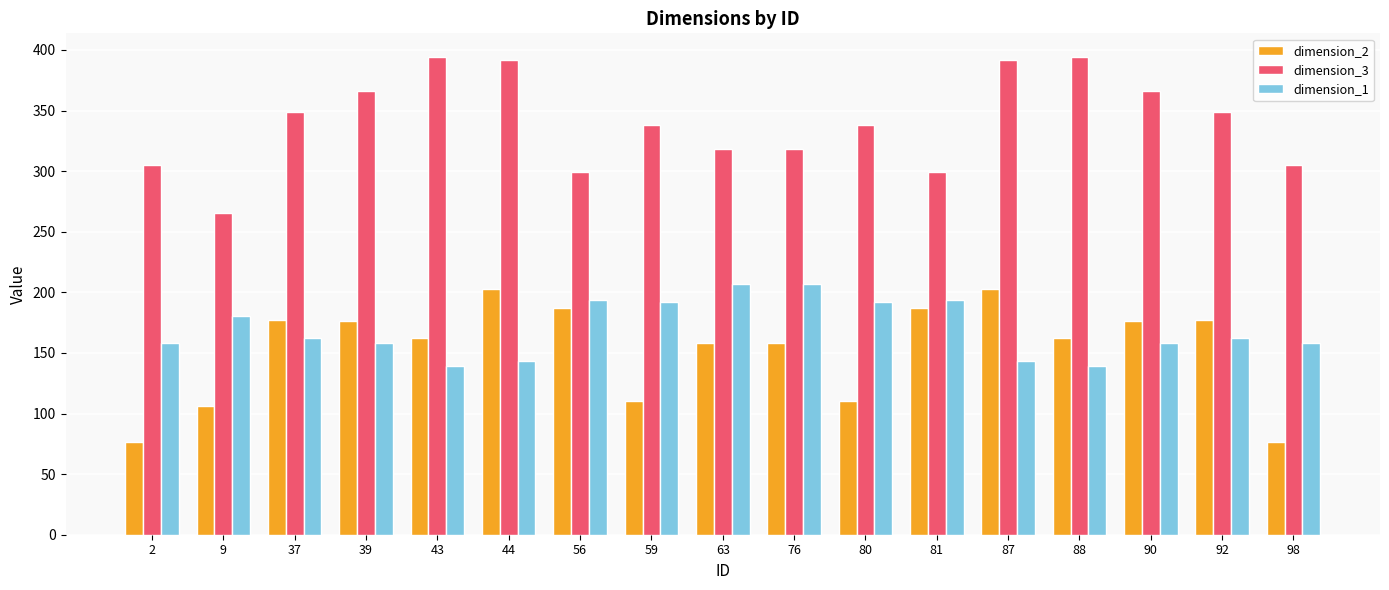

The dimension_1 series shows 193.9 at 56. True or false?

True